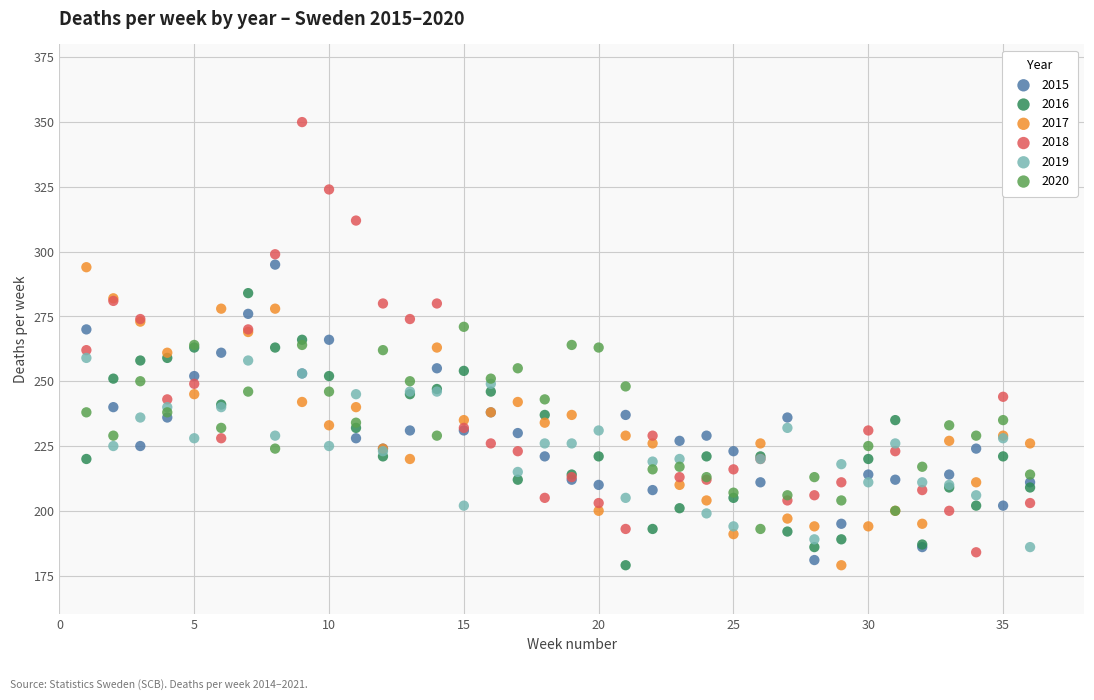

Which series reaches the maximum Y coordinate?

2018